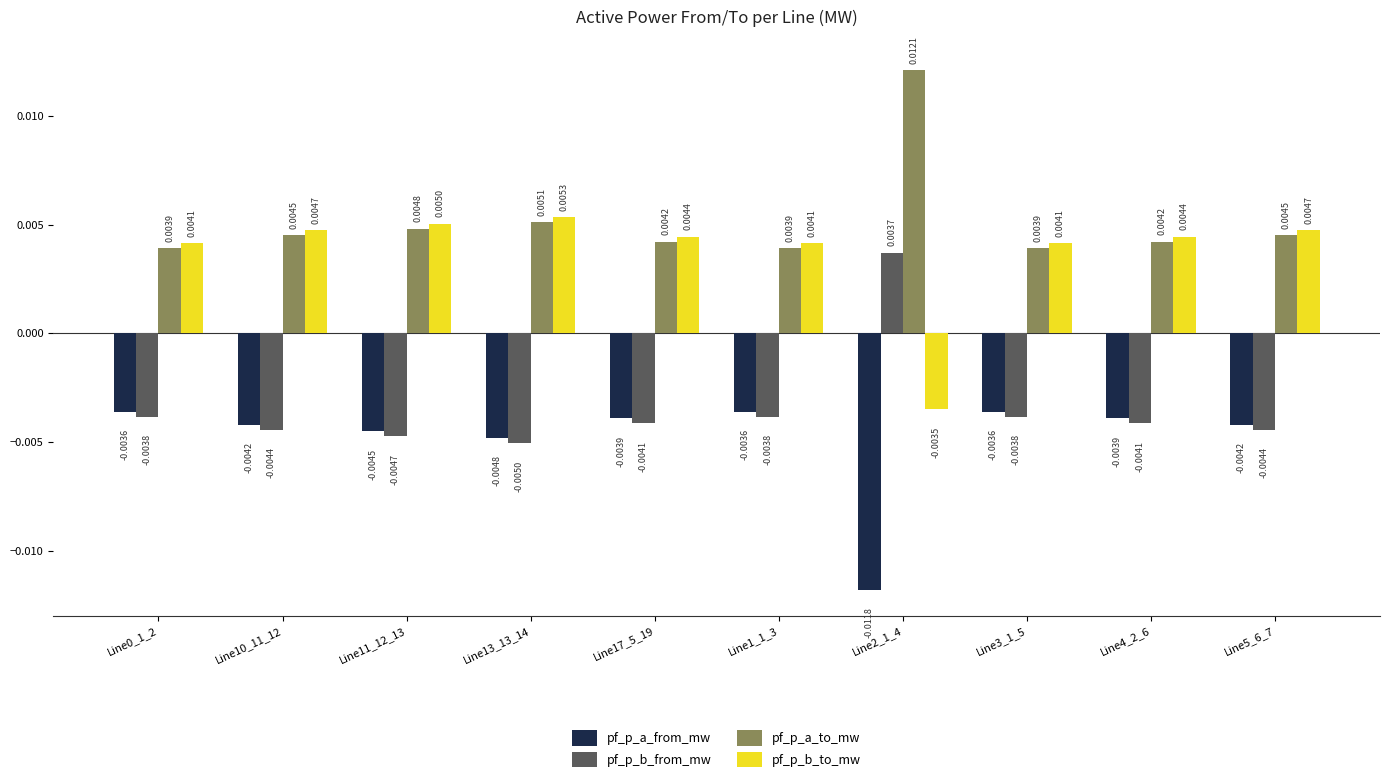

Rank the series at Line10_11_12 from lowest to highest value.

pf_p_b_from_mw, pf_p_a_from_mw, pf_p_a_to_mw, pf_p_b_to_mw